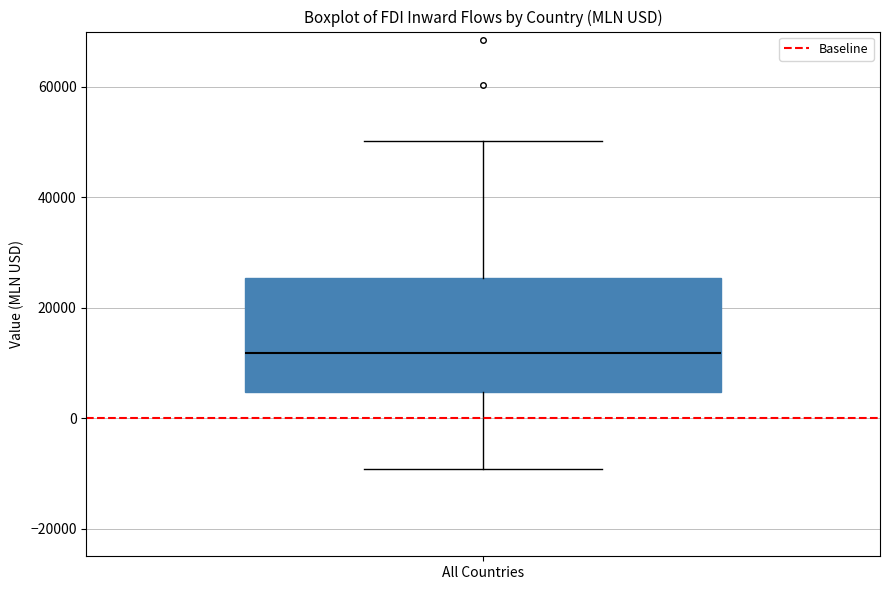

Read this box plot against the y-axis: the position of the median line, the range covered by the box, and the ends of both whiskers. The values are not printed on the chart, so give them approximately, as read against the axis.

median 12000, box 4000 to 26000, whiskers -10000 to 50000